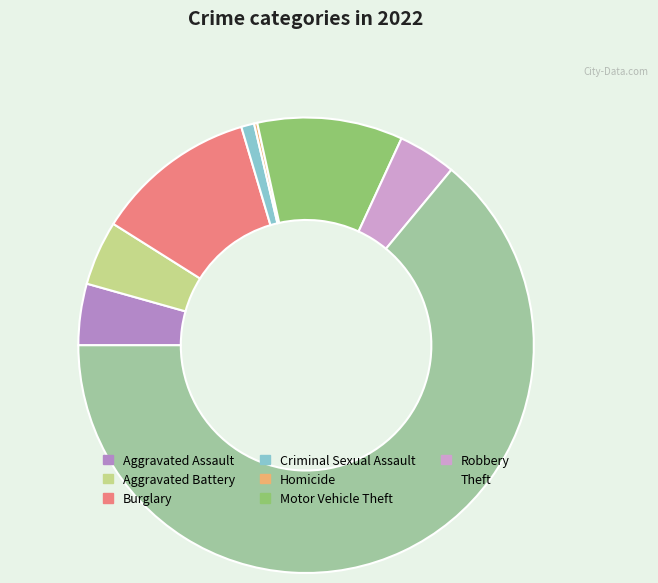

Is the sum of Aggravated Battery and Burglary greater than half?

No